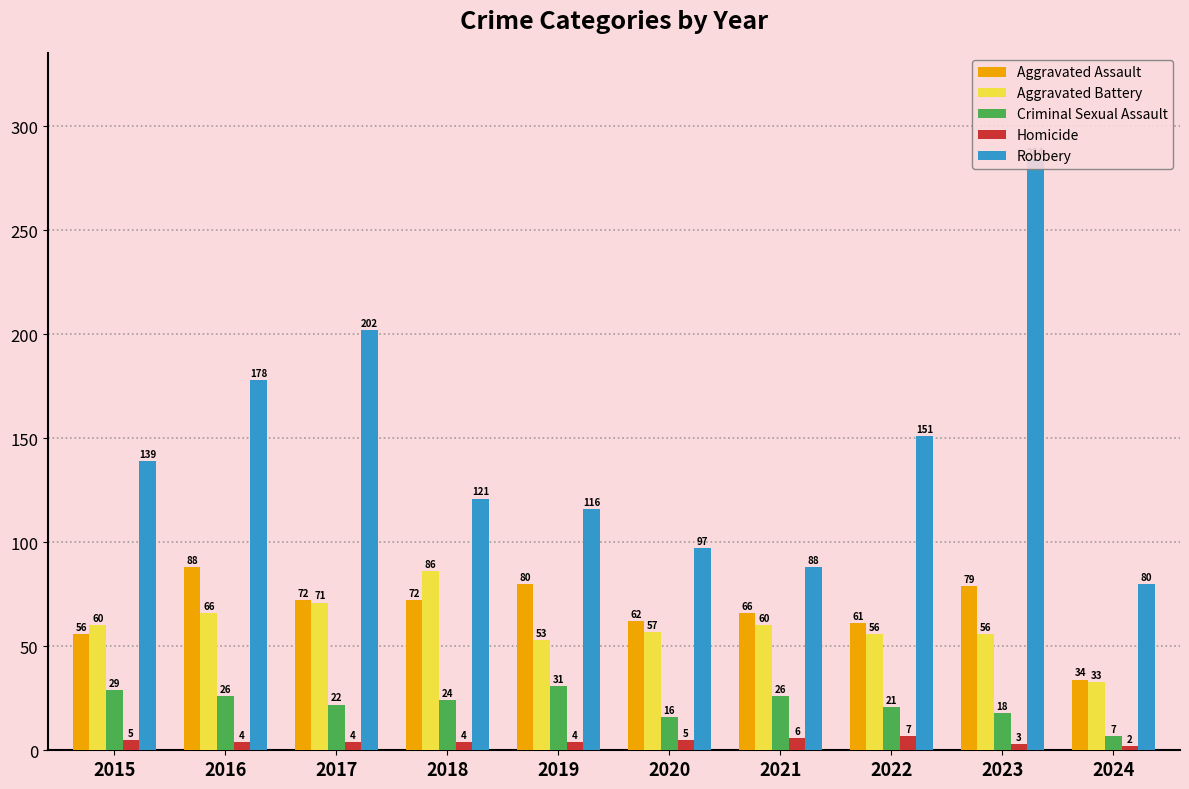

What is the average value of the Homicide series?

4